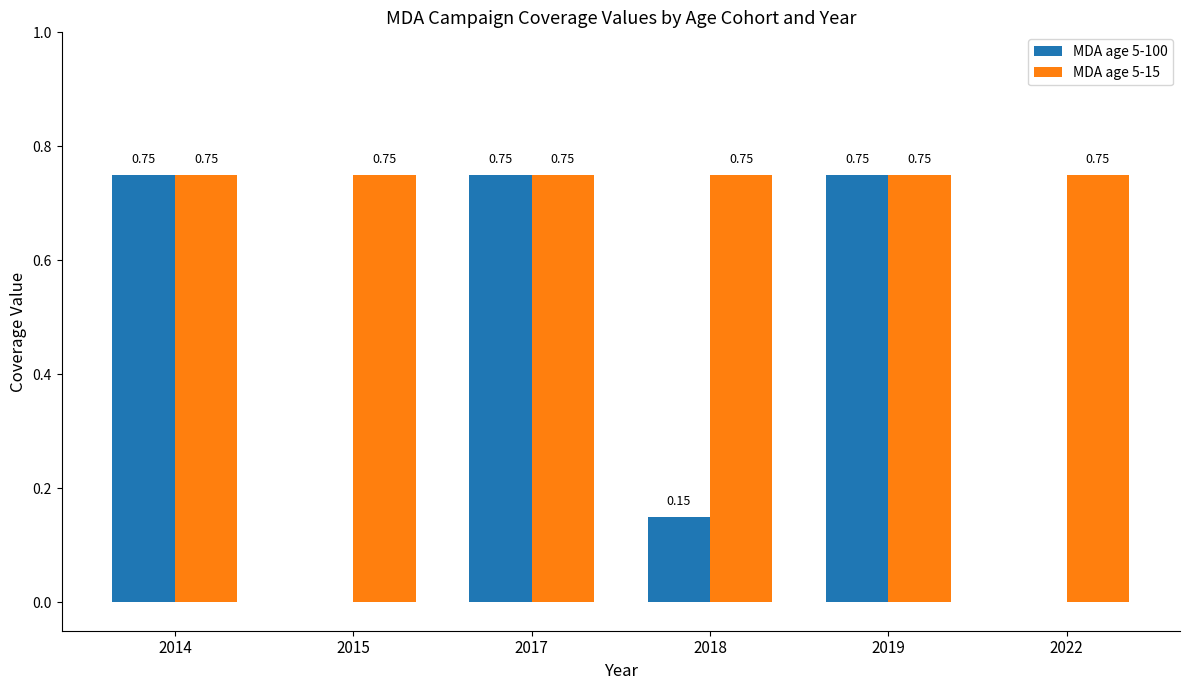

What is the sum of the MDA age 5-100 values at 2017 and 2019?

1.5